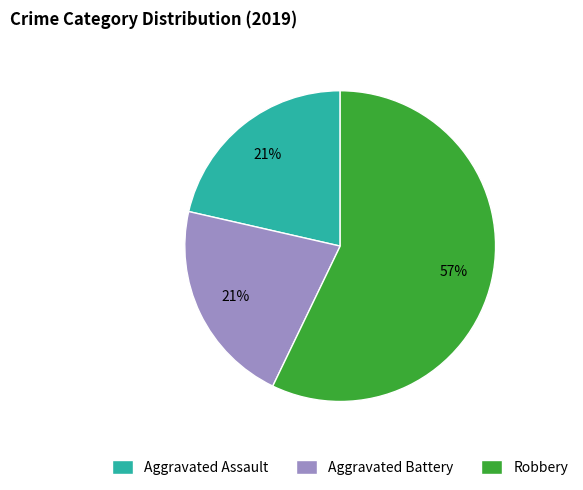

How many slices are in this pie chart?

3